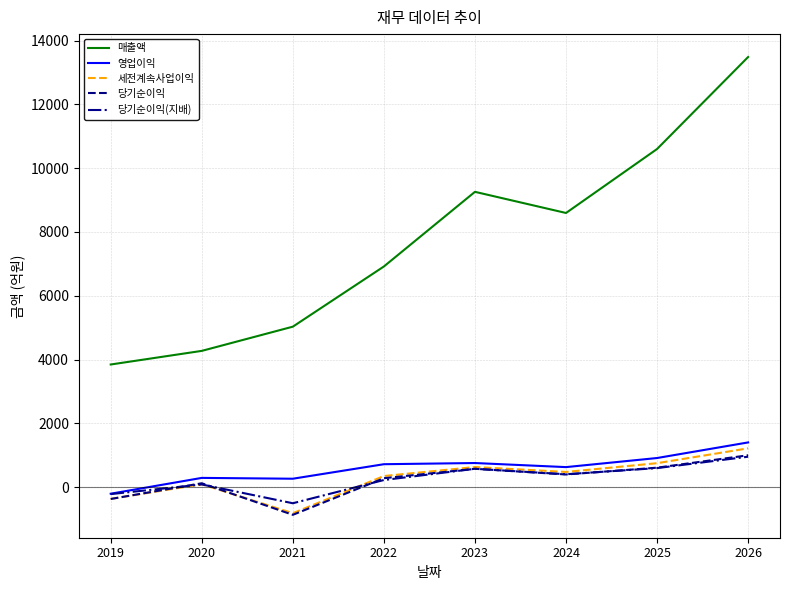

At which category does the chart reach its peak across all series?

2026